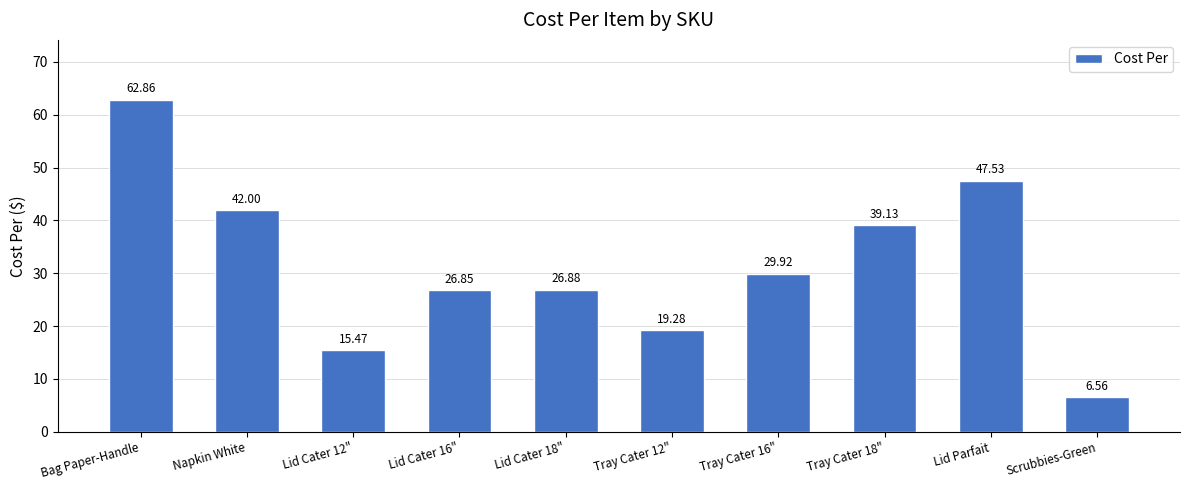

List the labels in order of value, largest first.

Bag Paper-Handle, Lid Parfait, Napkin White, Tray Cater 18", Tray Cater 16", Lid Cater 18", Lid Cater 16", Tray Cater 12", Lid Cater 12", Scrubbies-Green